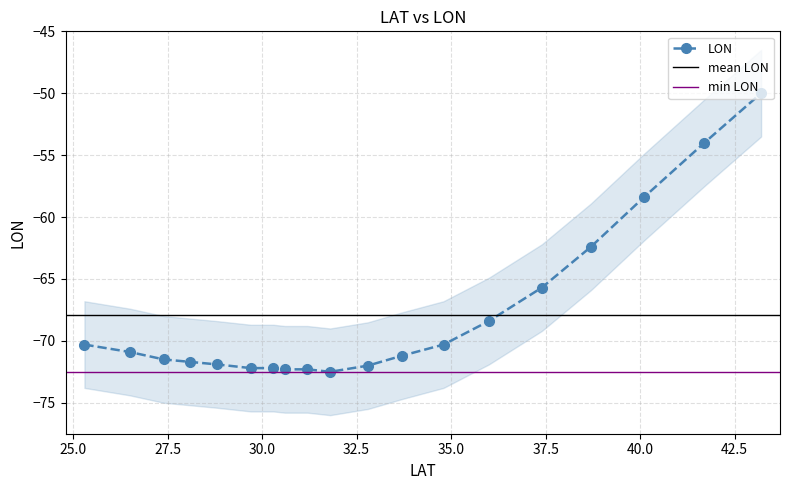

What is the average value?

-67.9